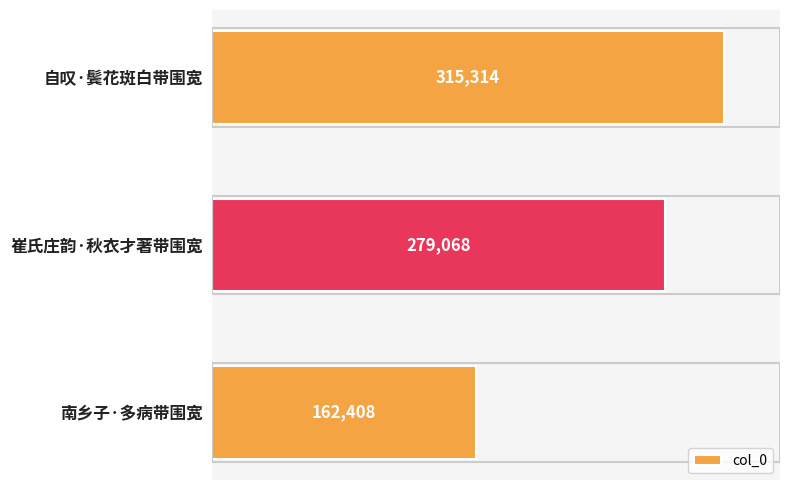

What is the maximum value shown in the chart?

315314